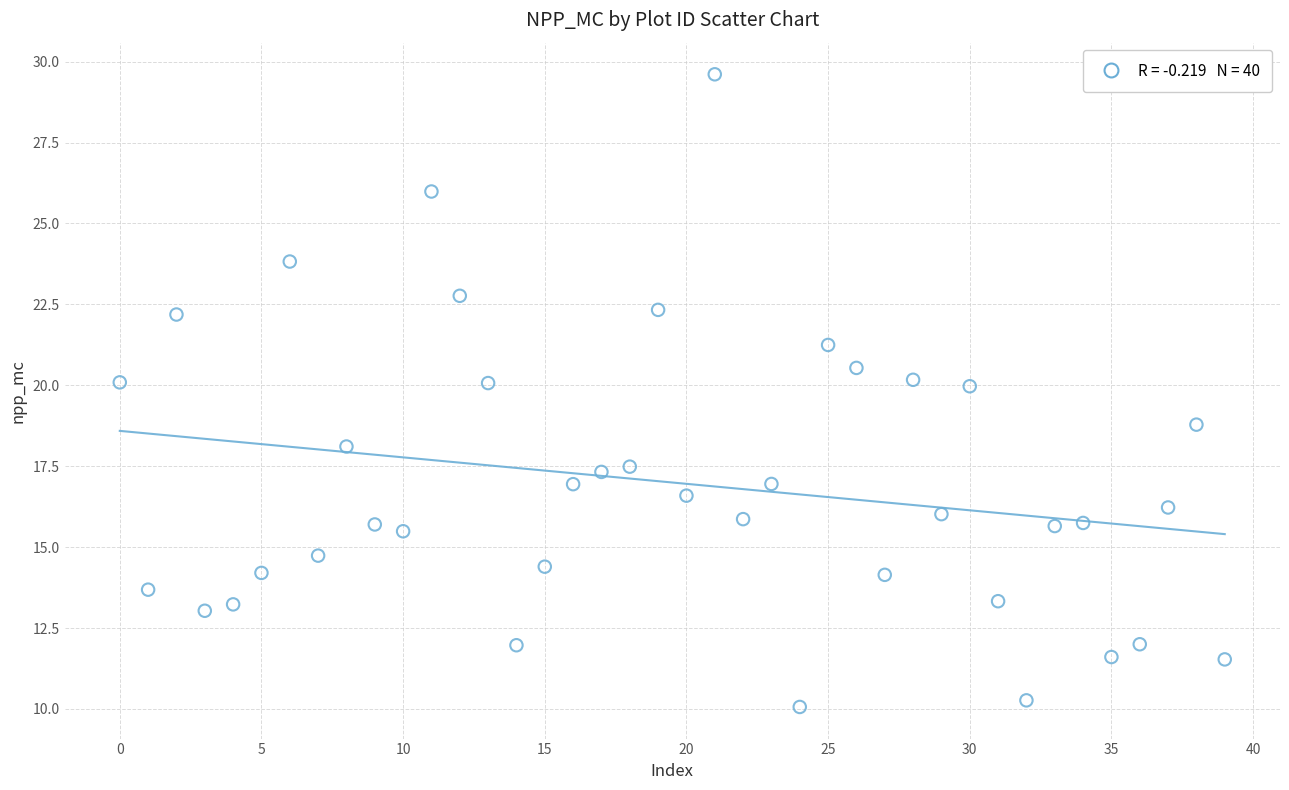

What is the range of Y values (max minus min)?

19.5